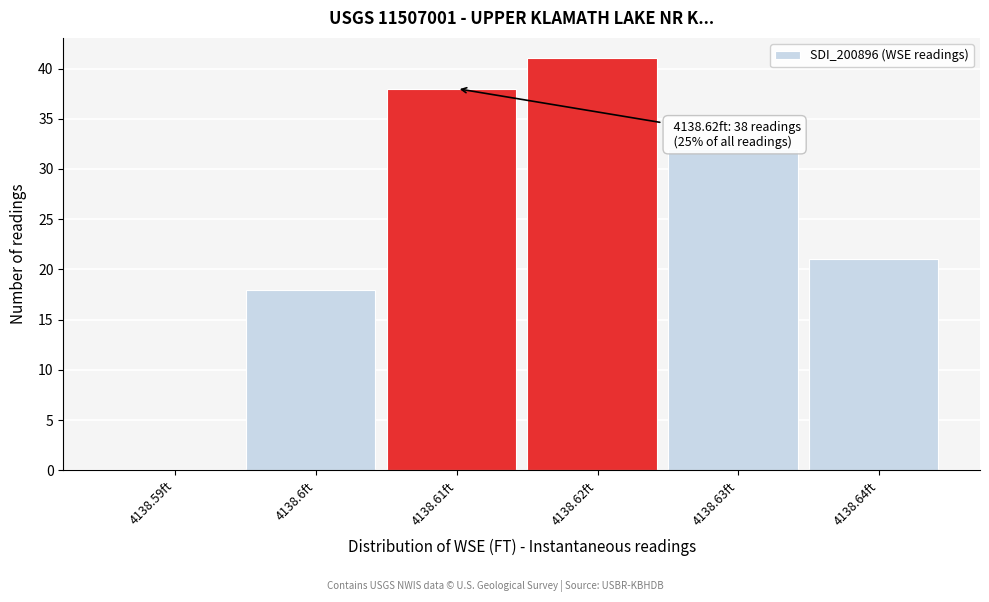

Reading left to right, extract all data points from this chart.

4138.59ft=0	4138.6ft=18	4138.61ft=38	4138.62ft=41	4138.63ft=32	4138.64ft=21